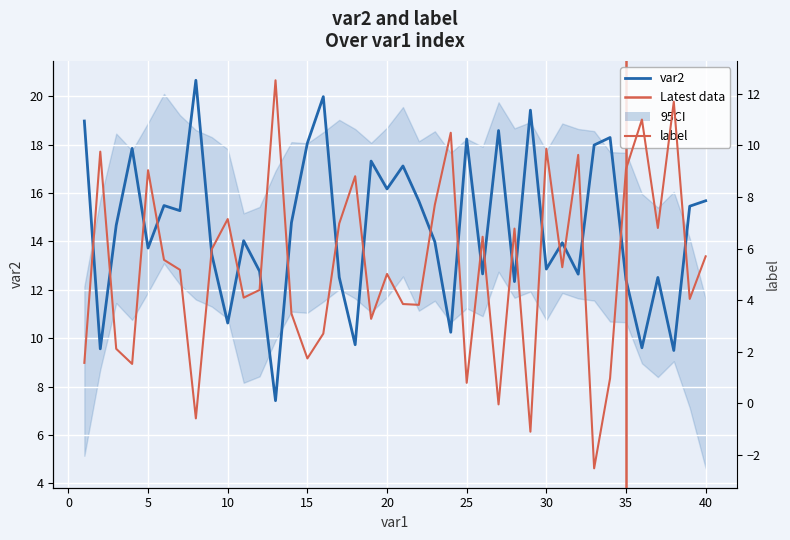

Is it true that label equals 7.1 at 35?

False